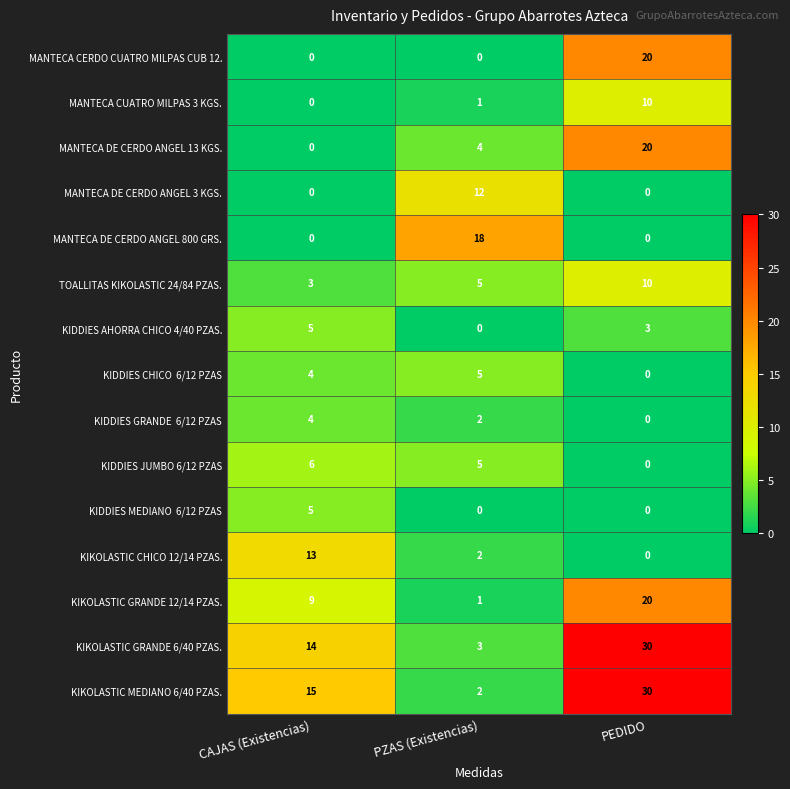

What is the total value across all series at CAJAS (Existencias)?

78